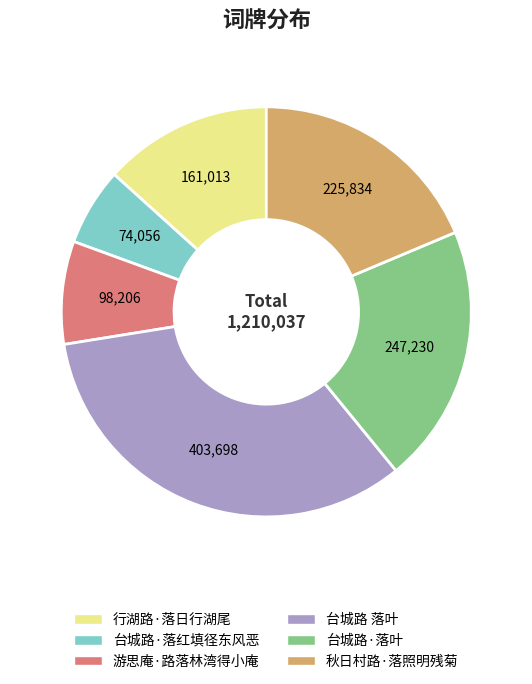

True or false: 秋日村路·落照明残菊 accounts for 19% of the total.

True